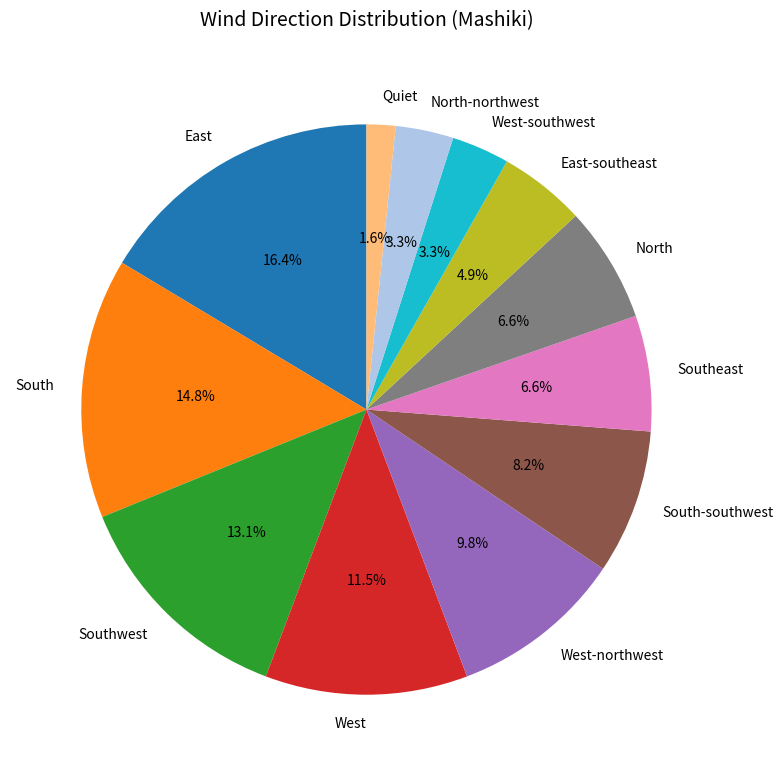

Between East and North, which is larger?

East